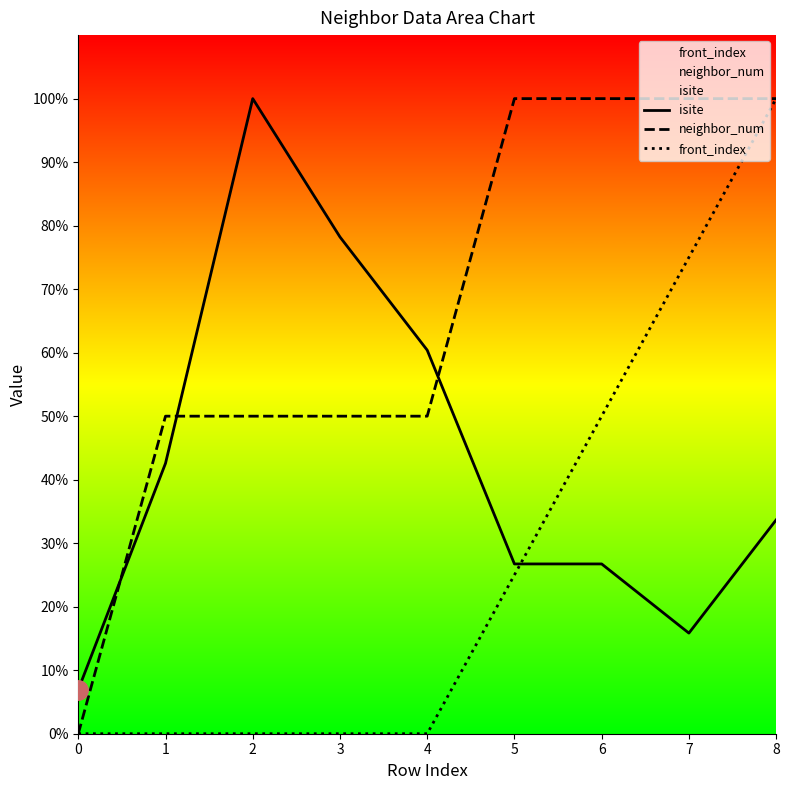

Reading left to right, extract all data points from this chart.

isite: 0=6.9	1=42.6	2=100.0	3=78.2	4=60.4	5=26.7	6=26.7	7=15.8	8=33.7
neighbor_num: 0=0.0	1=50.0	2=50.0	3=50.0	4=50.0	5=100.0	6=100.0	7=100.0	8=100.0
front_index: 0=0.0	1=0.0	2=0.0	3=0.0	4=0.0	5=25.0	6=50.0	7=75.0	8=100.0